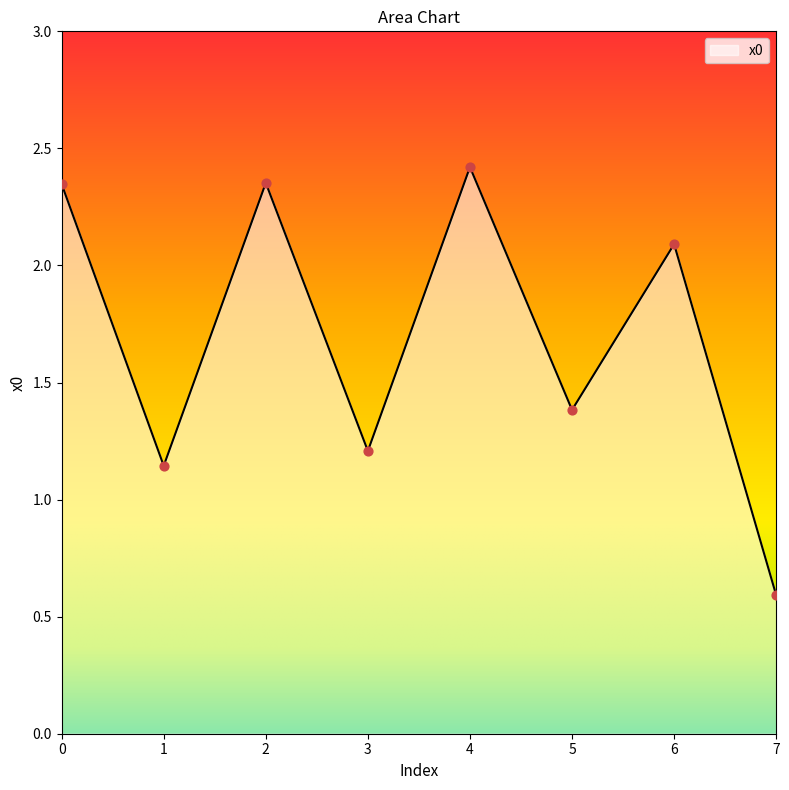

What is the change in value from 4 to 5?

-1.0